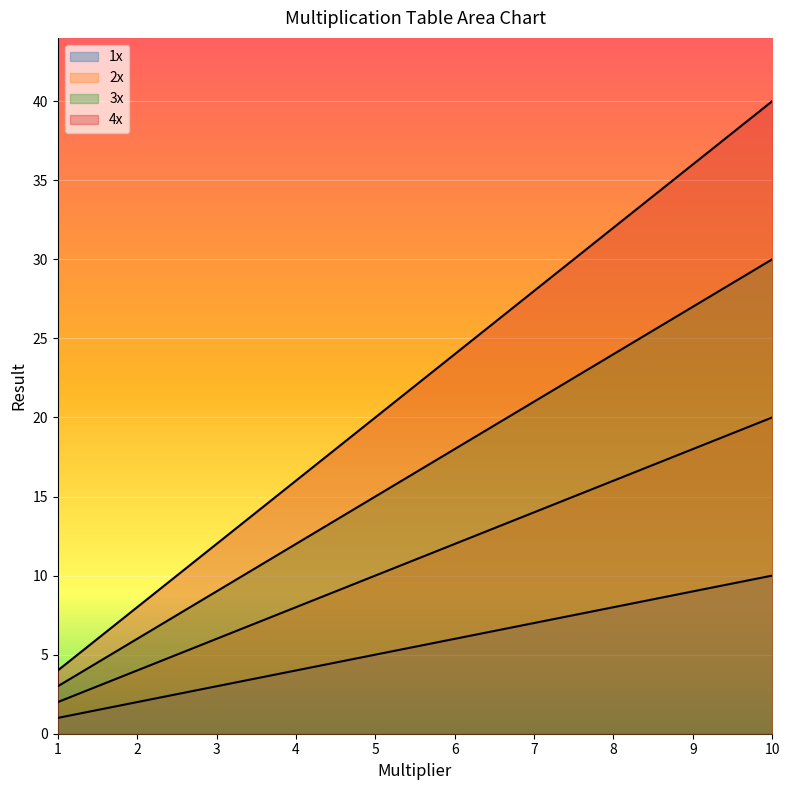

How many categories are shown in the chart?

10